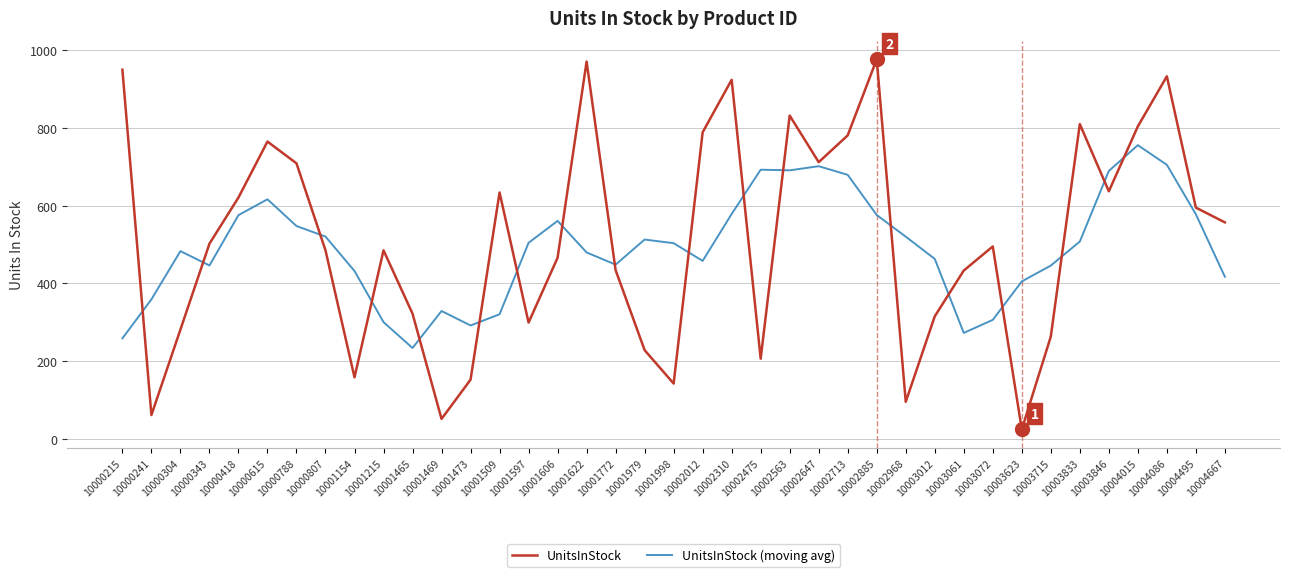

What are all the series names shown in the legend?

UnitsInStock, UnitsInStock (moving avg)